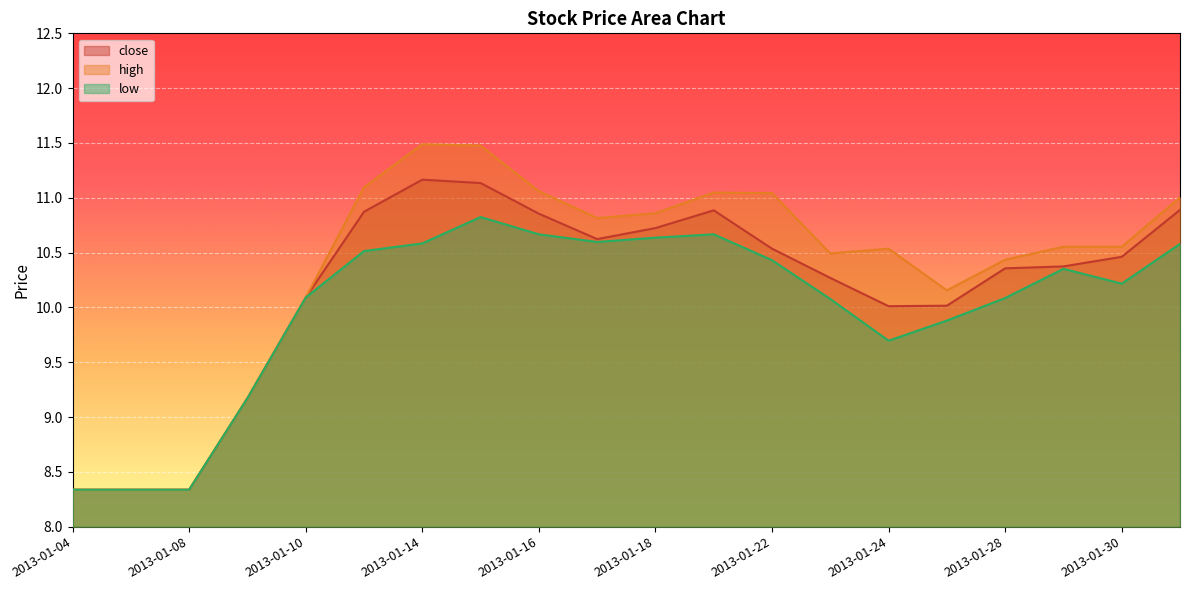

At 2013-01-16, list the series in order from smallest to largest.

low, close, high